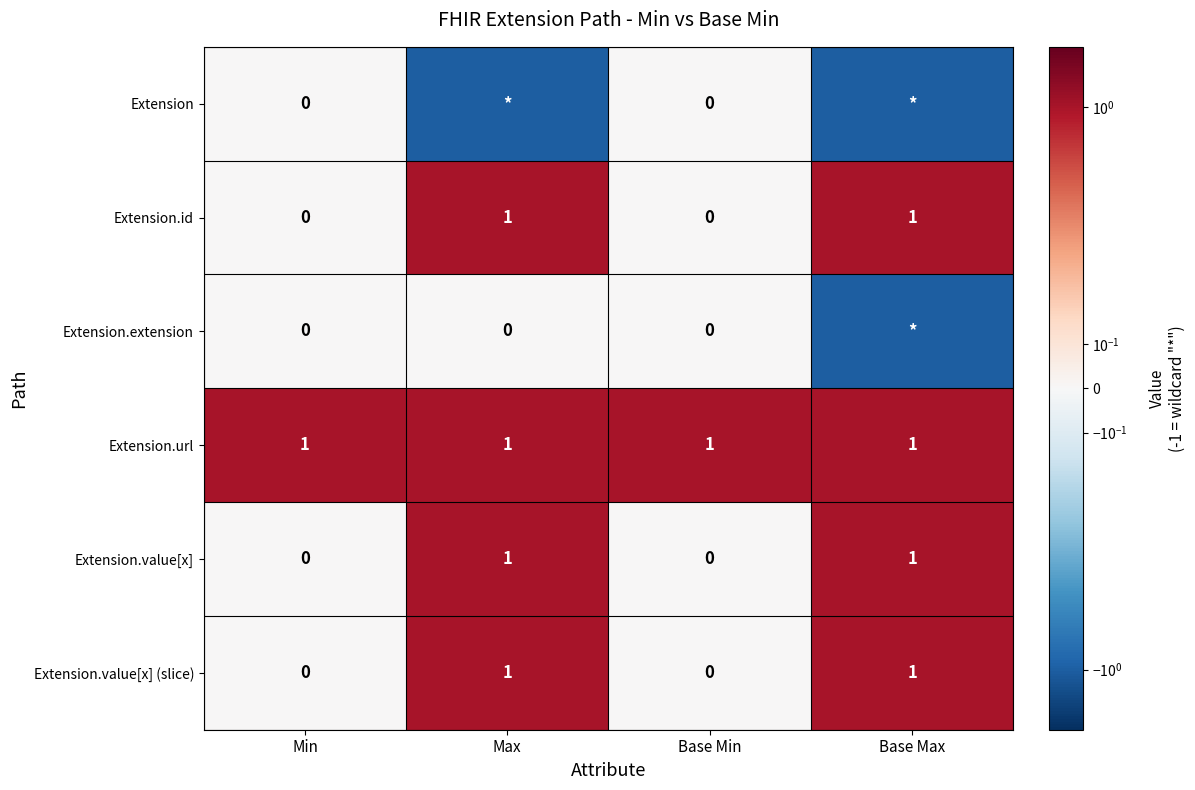

True or false: Extension.value[x] has a value of 2 at Max.

False